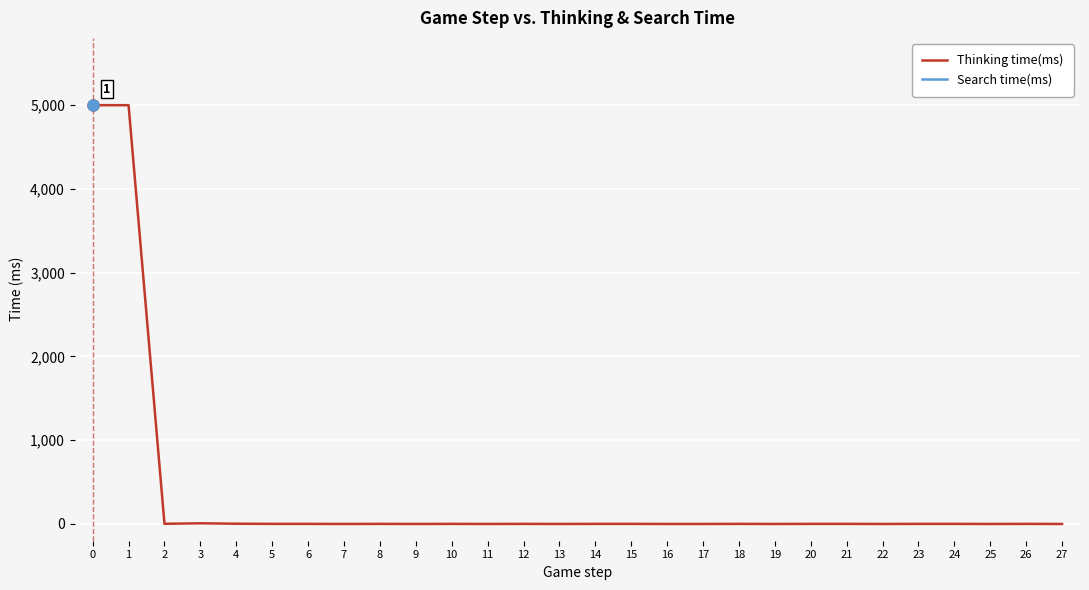

True or false: Thinking time(ms) and Search time(ms) cross at least once.

False